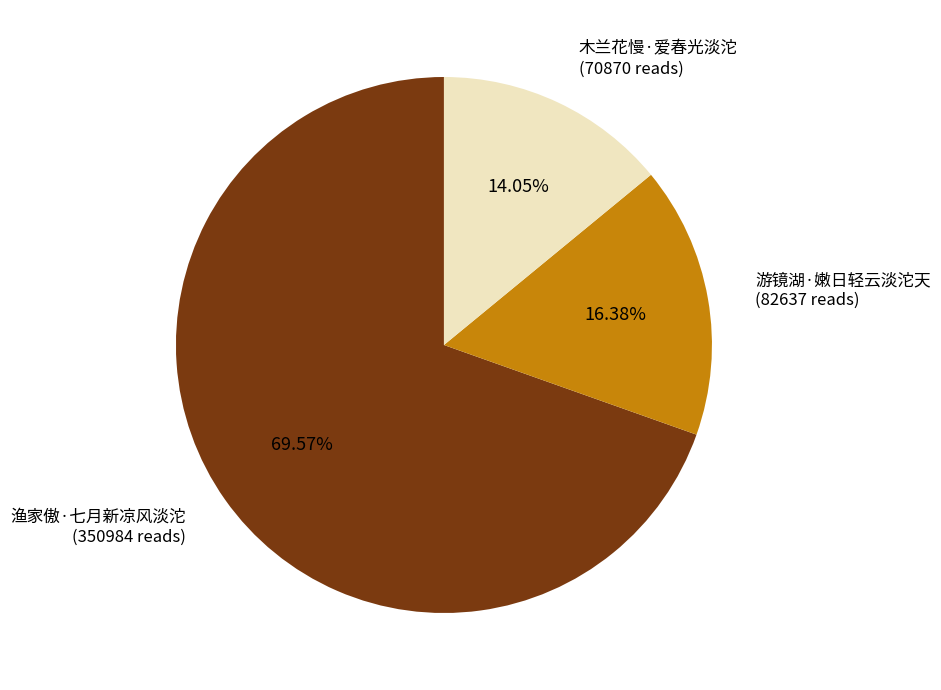

Which slice is the largest?

渔家傲·七月新凉风淡沱